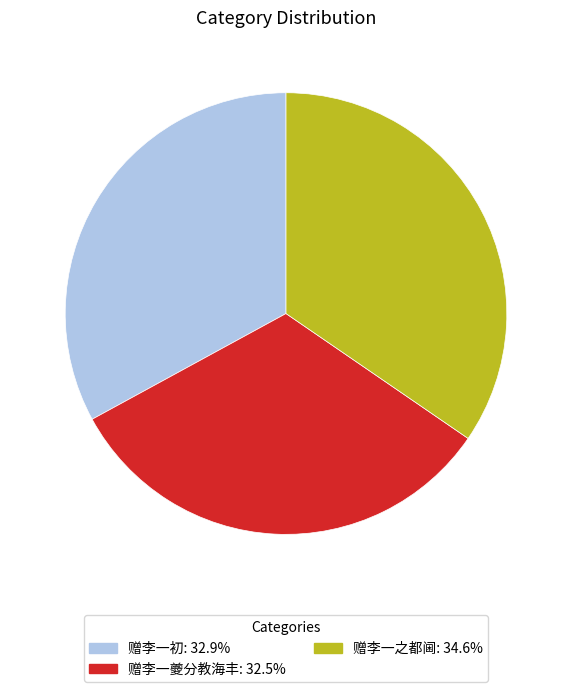

Does any single category account for the majority?

No